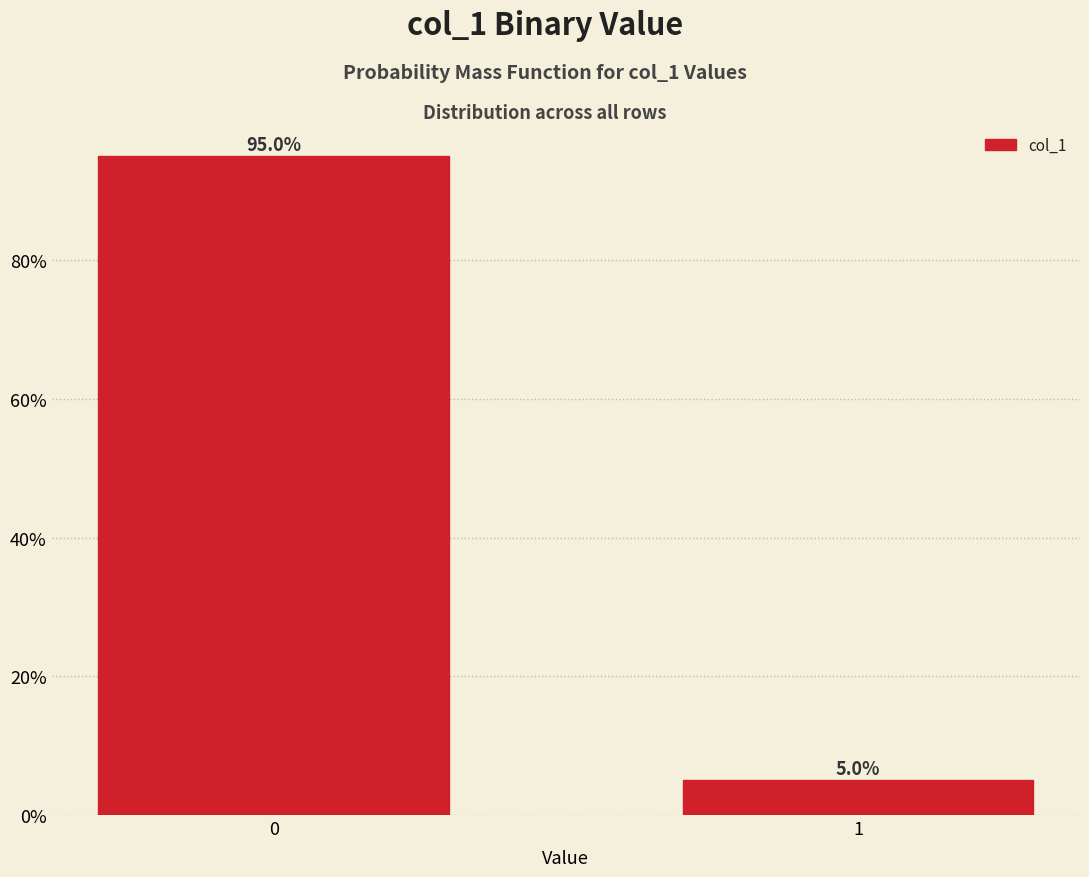

Reading left to right, list all the values displayed in this chart.

95	5